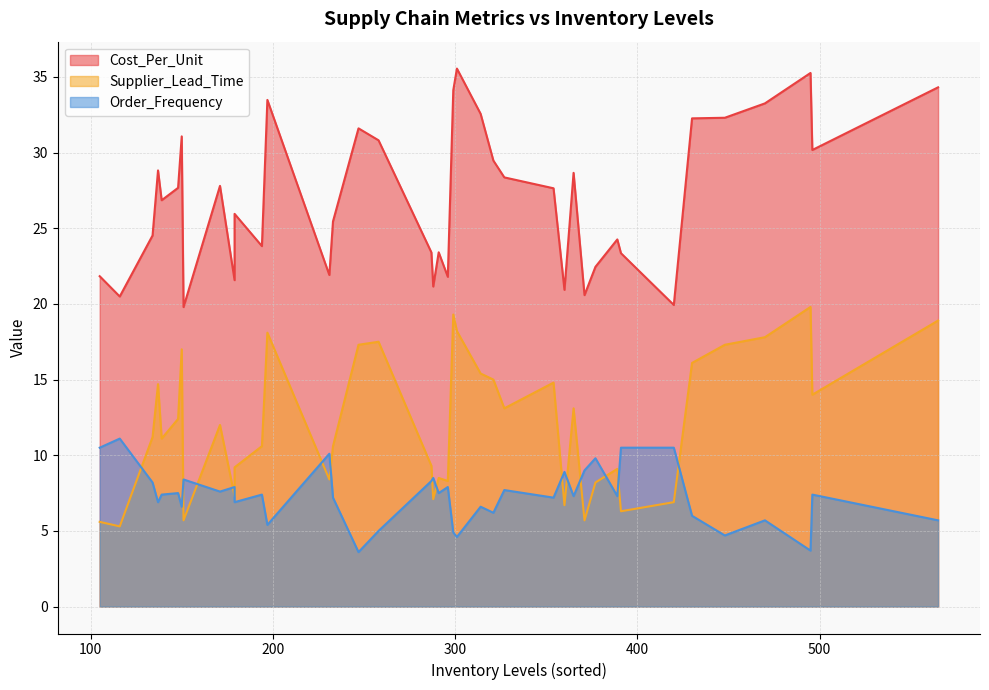

The Order_Frequency series shows 16.0 at 10. True or false?

False